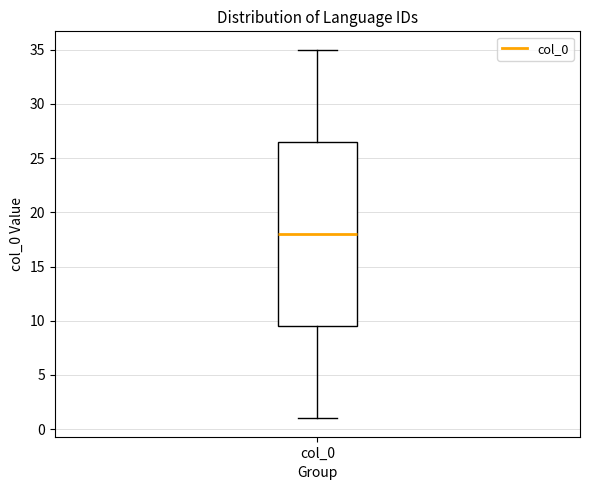

Where is the upper edge of the box for col_0 on the y-axis? The values are not printed on the chart, so give them approximately, as read against the axis.

26.5